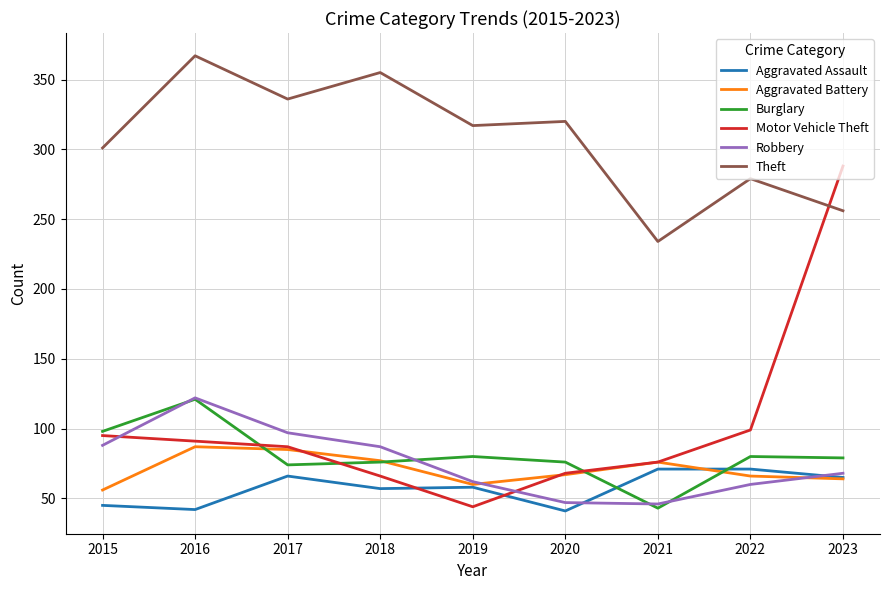

What are all the series names shown in the legend?

Aggravated Assault, Aggravated Battery, Burglary, Motor Vehicle Theft, Robbery, Theft